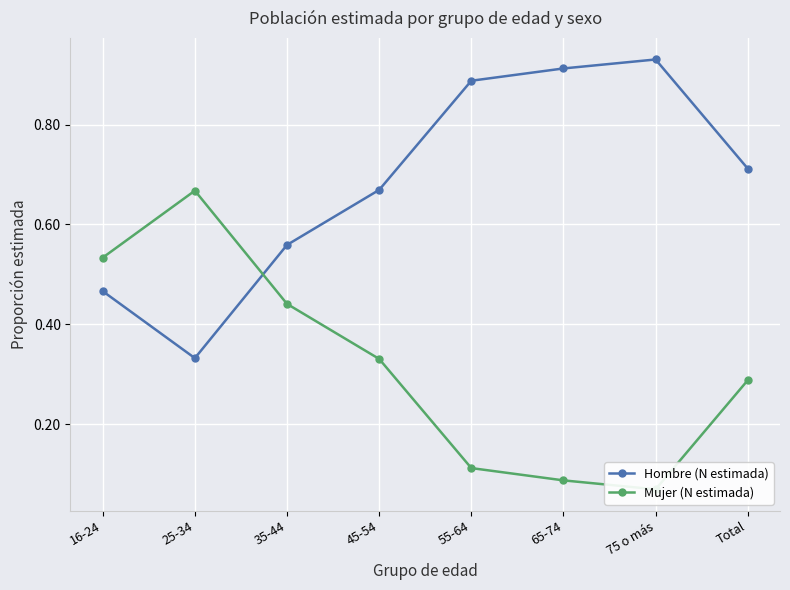

Reading left to right, list all the values displayed in this chart.

Hombre (N estimada): 16-24=0.5	25-34=0.3	35-44=0.6	45-54=0.7	55-64=0.9	65-74=0.9	75 o más=0.9	Total=0.7
Mujer (N estimada): 16-24=0.5	25-34=0.7	35-44=0.4	45-54=0.3	55-64=0.1	65-74=0.1	75 o más=0.1	Total=0.3